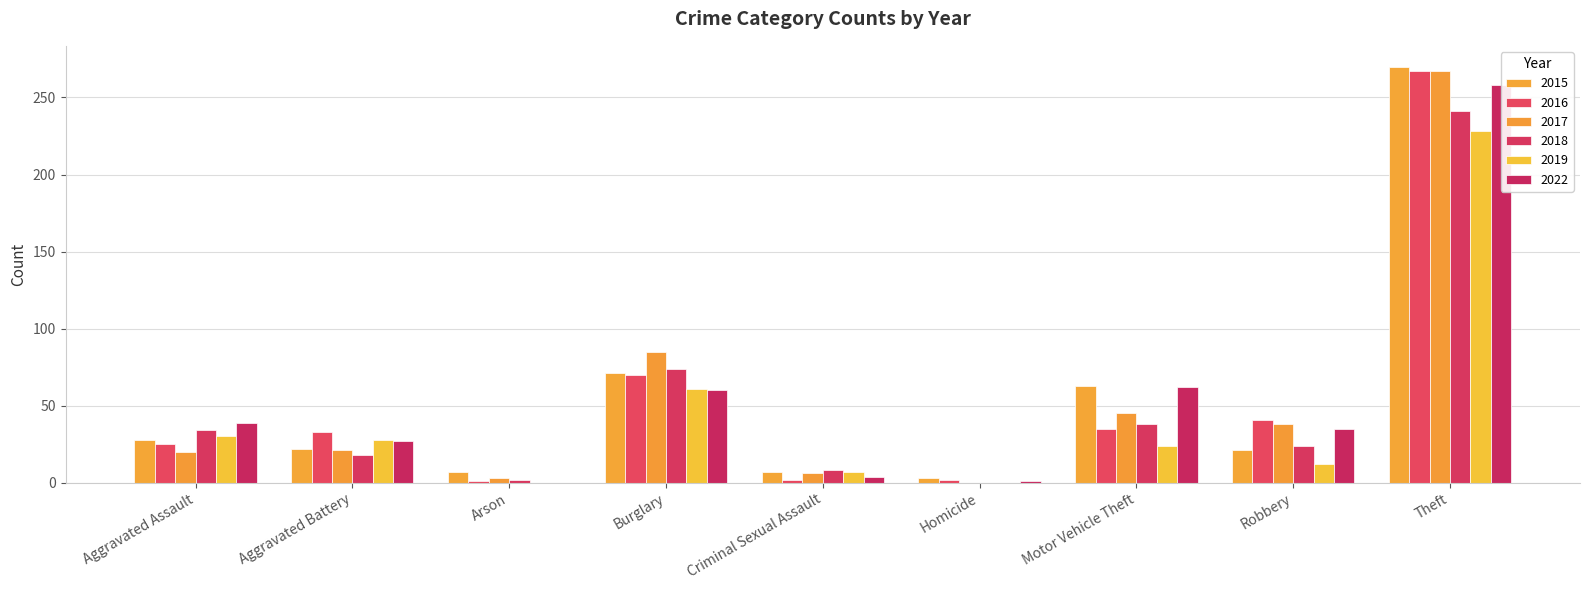

Rank the series at Homicide from highest to lowest value.

2015, 2016, 2022, 2017, 2018, 2019